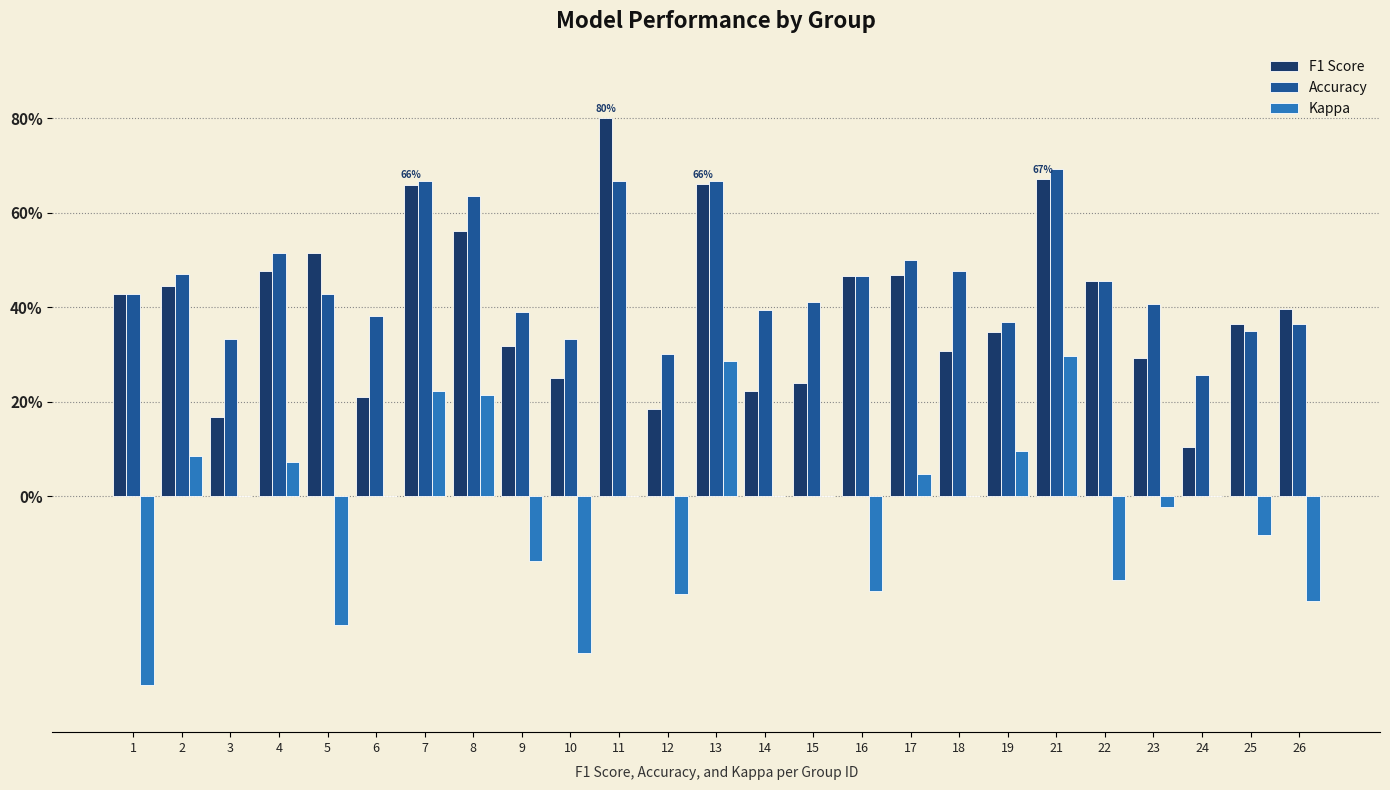

Which category has the lowest value across all series?

1